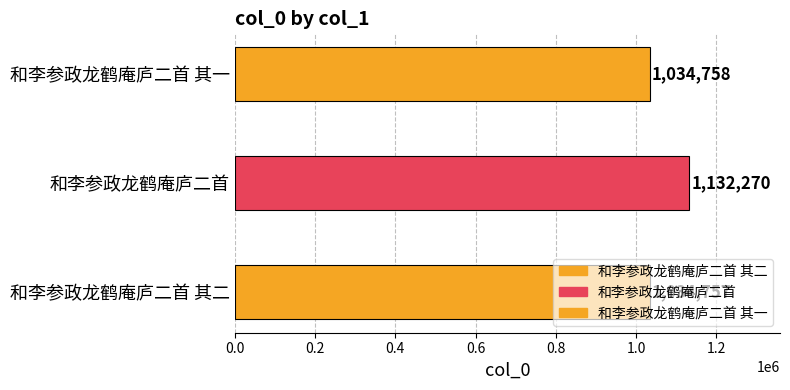

At which category does the chart reach its peak across all series?

和李参政龙鹤庵庐二首